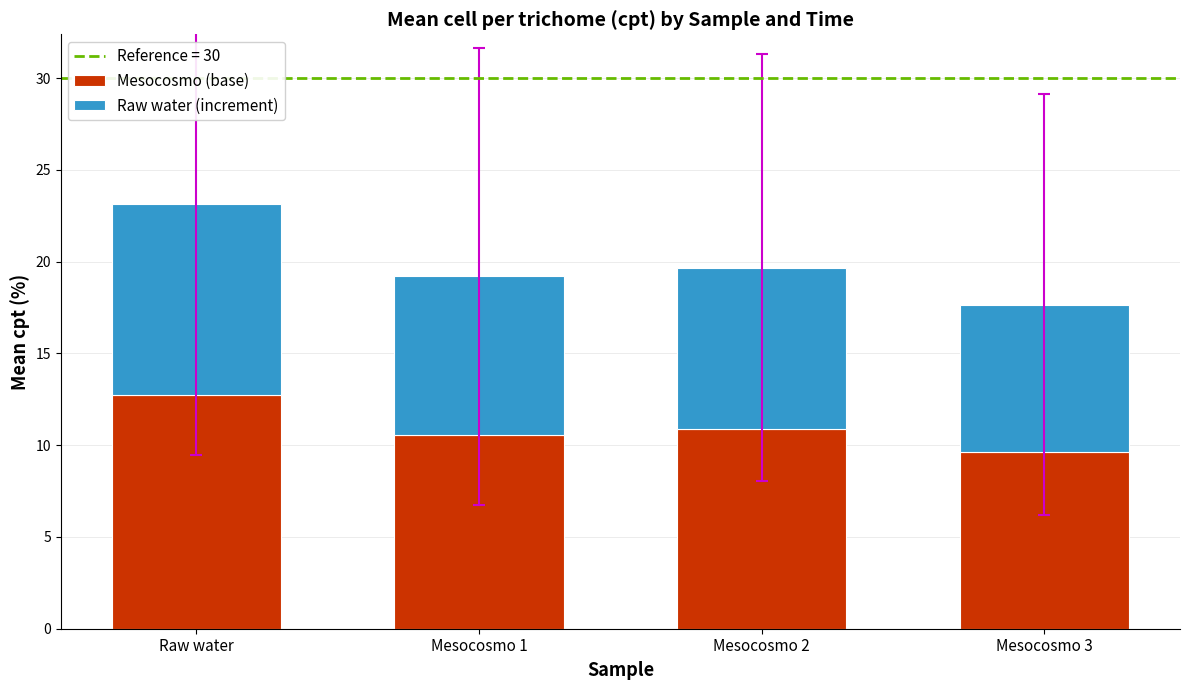

Rank the categories by Mesocosmo (base) value from lowest to highest.

Mesocosmo 3, Mesocosmo 1, Mesocosmo 2, Raw water